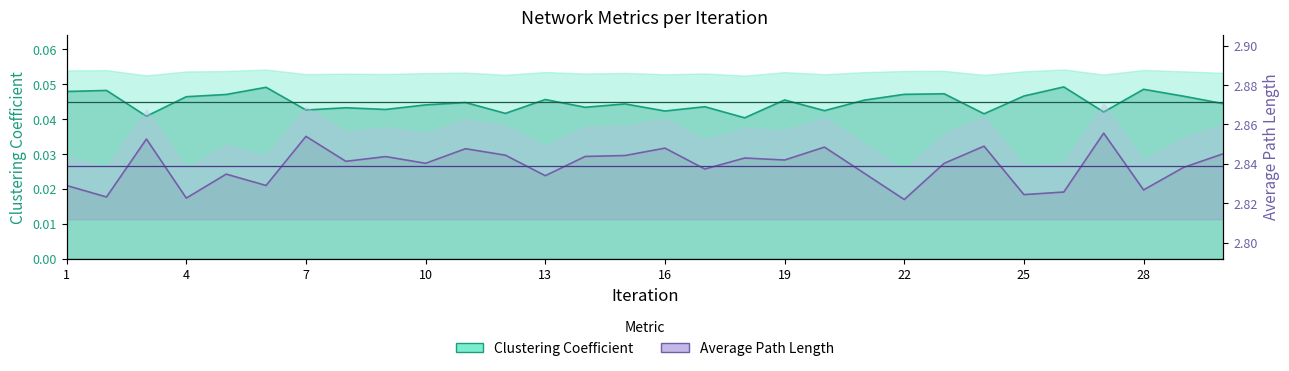

Which category has the highest value across all series?

27